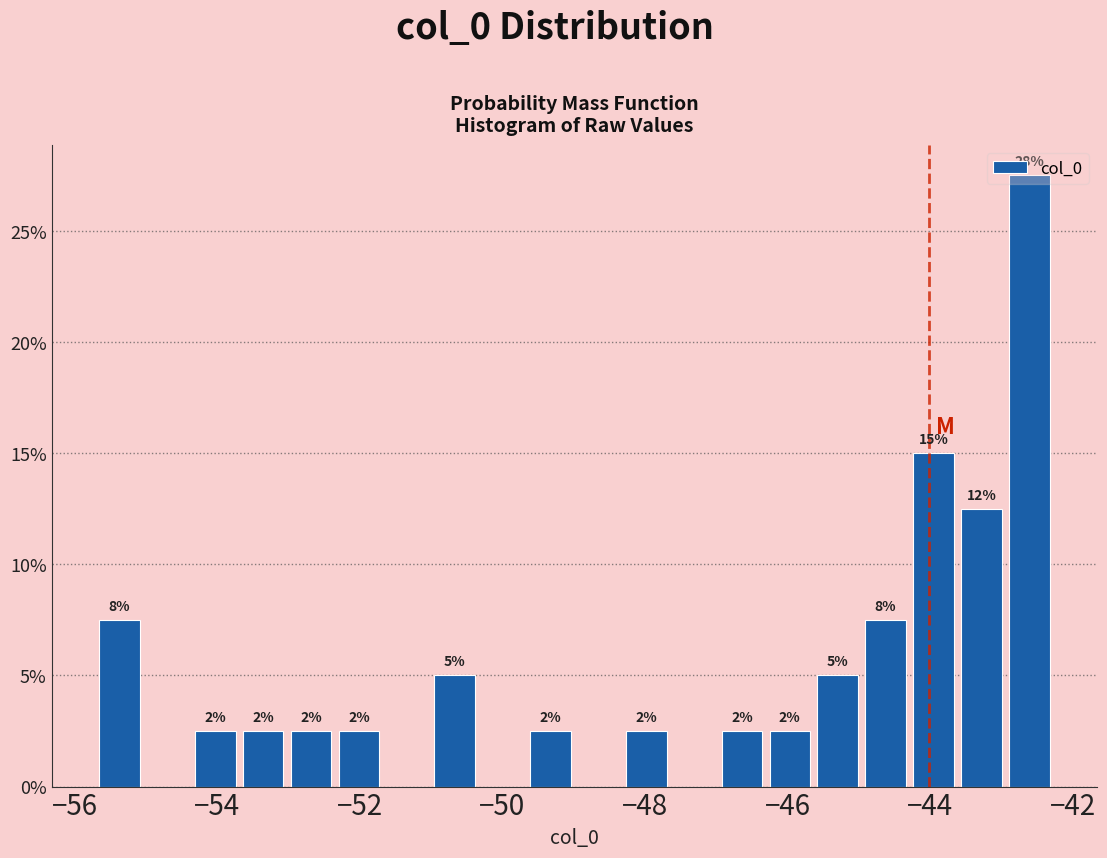

Read against the x-axis, roughly where is the centre of the tallest bar?

-42.6